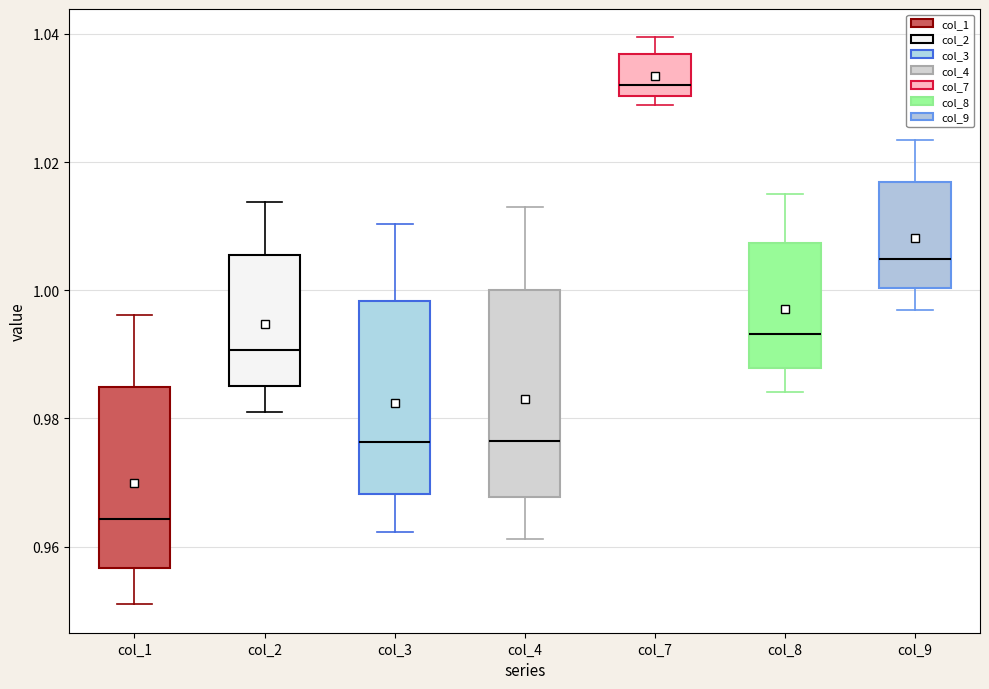

Which box's median line is the highest?

col_7